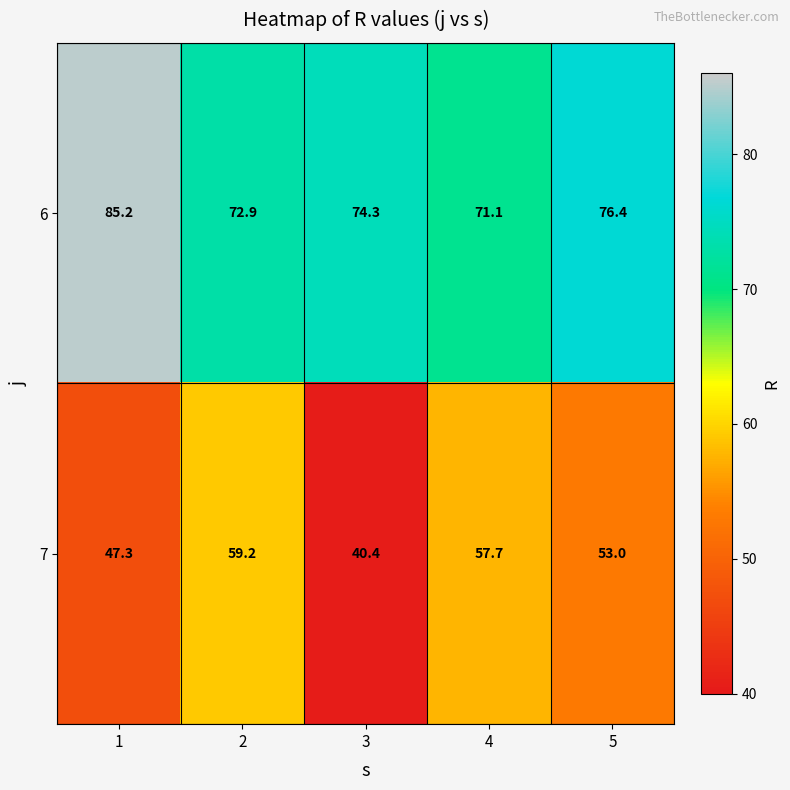

What value does the 6 series have at 1?

85.2